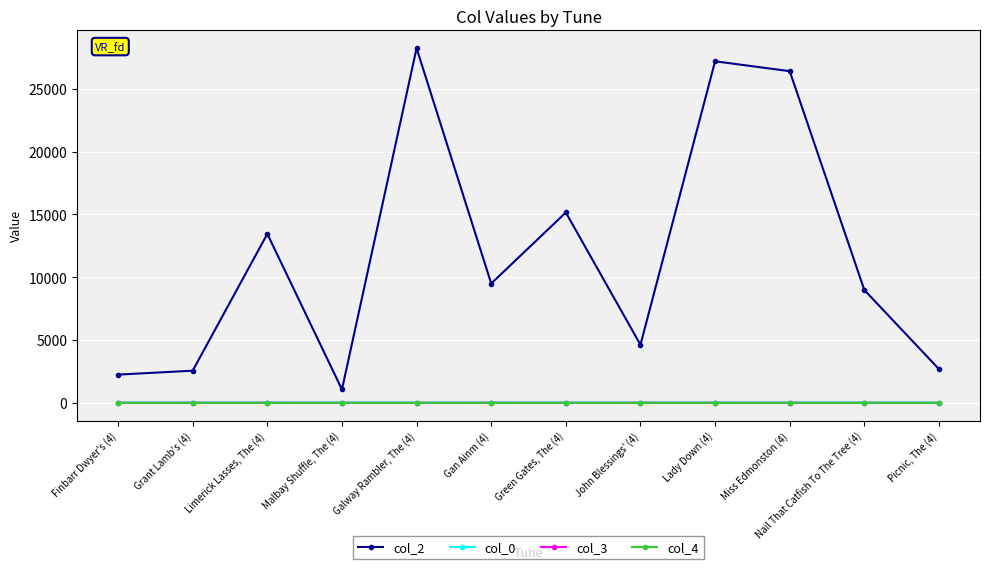

How many col_3 values are between 0 and 7?

12